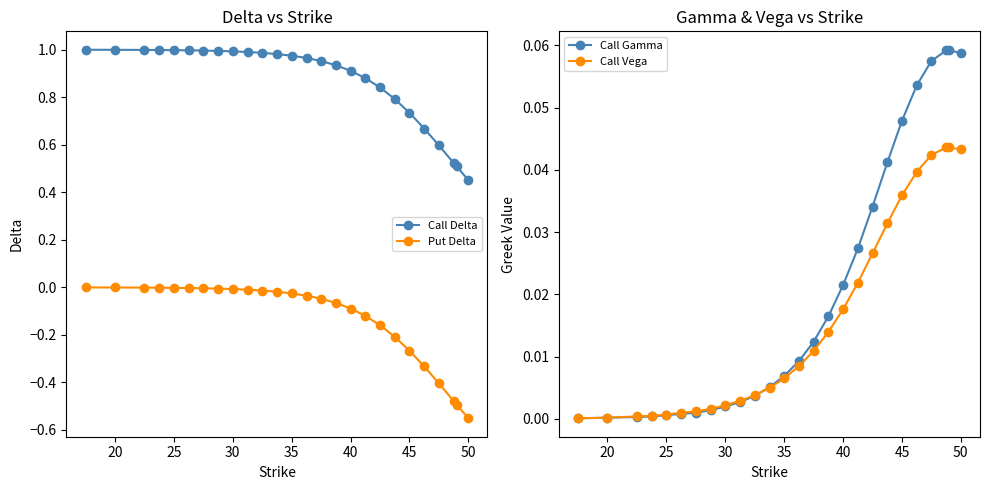

The Put Delta series shows -0.2 at 40. True or false?

False